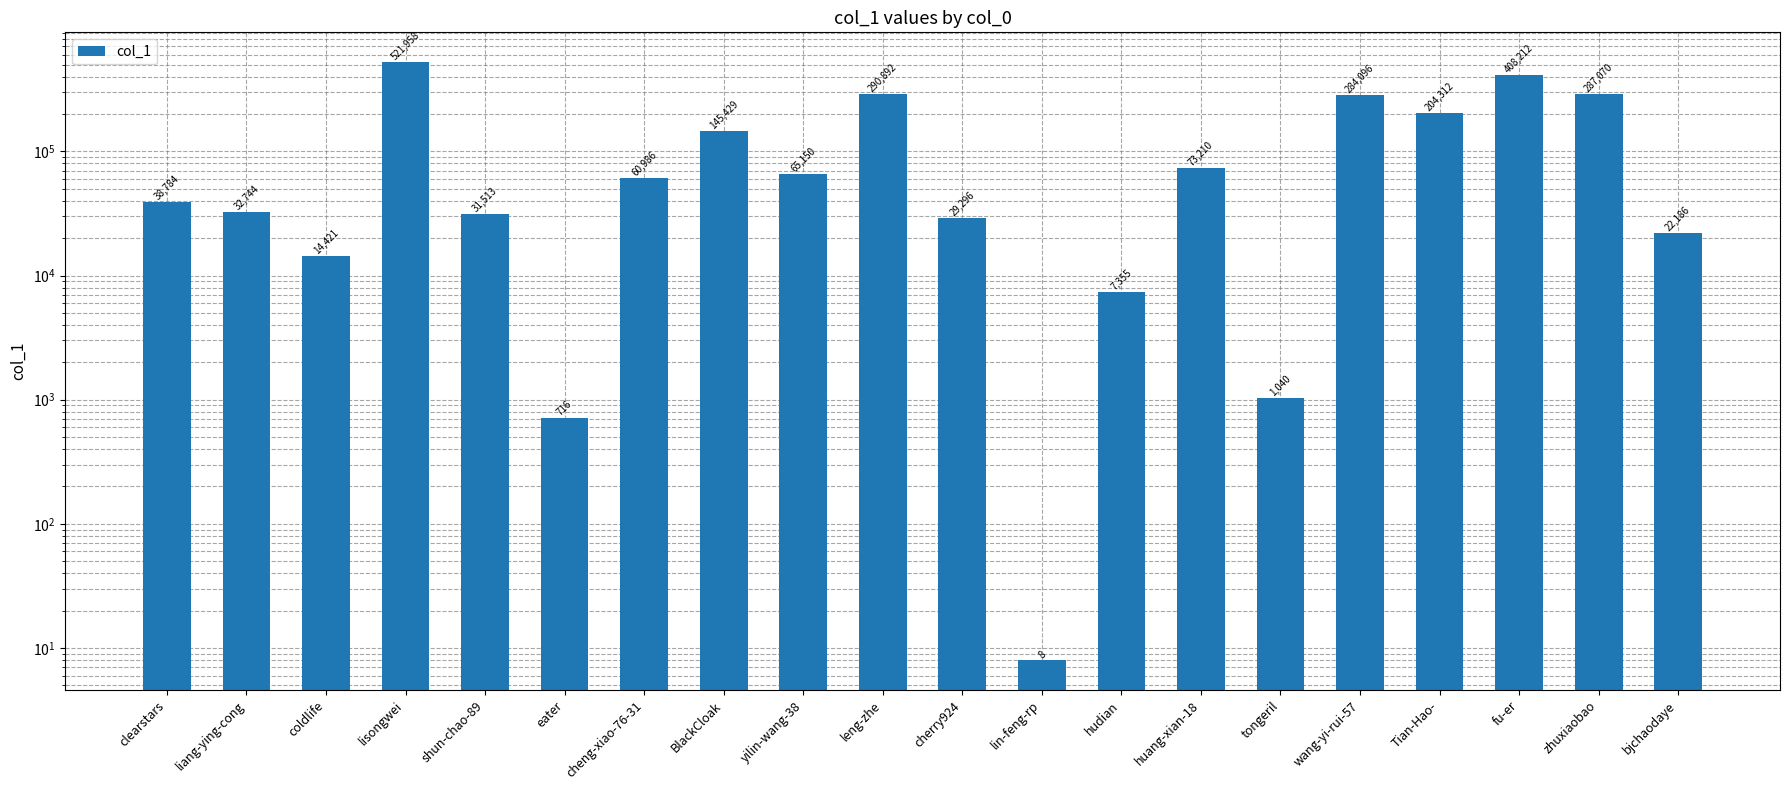

Reading left to right, extract all data points from this chart.

clearstars=38784	liang-ying-cong=32744	coldlife=14421	lisongwei=521958	shun-chao-89=31513	eater=716	cheng-xiao-76-31=60986	BlackCloak=145429	yilin-wang-38=65150	leng-zhe=290892	cherry924=29296	lin-feng-rp=8	hudian=7355	huang-xian-18=73210	tongeril=1040	wang-yi-rui-57=284096	Tian-Hao-=204312	fu-er=408212	zhuxiaobao=287070	bjchaodaye=22186